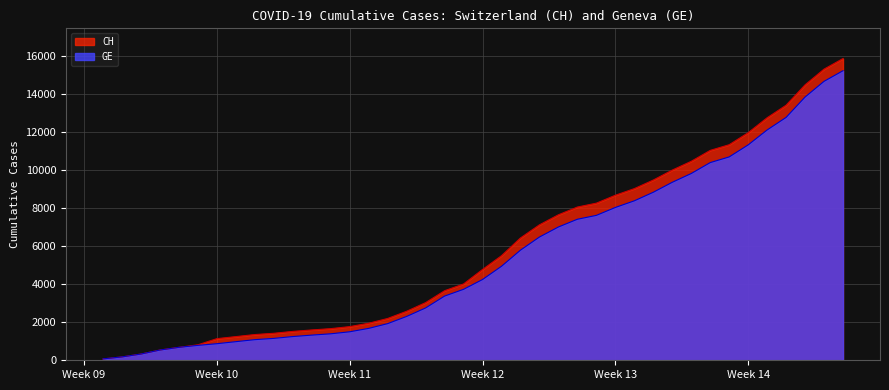

Where does the GE series first go above 4248?

2020-03-17